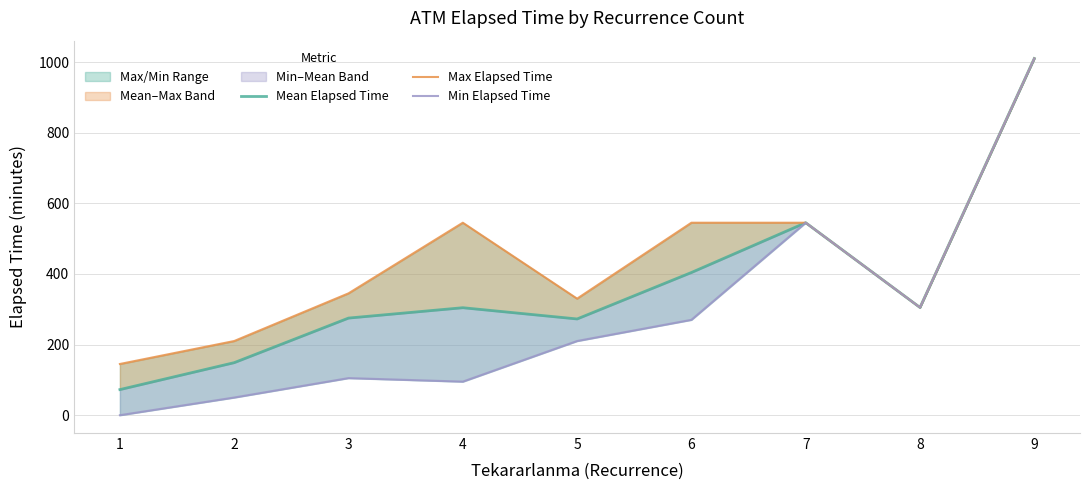

How many values in the Min Elapsed Time series exceed 210?

4